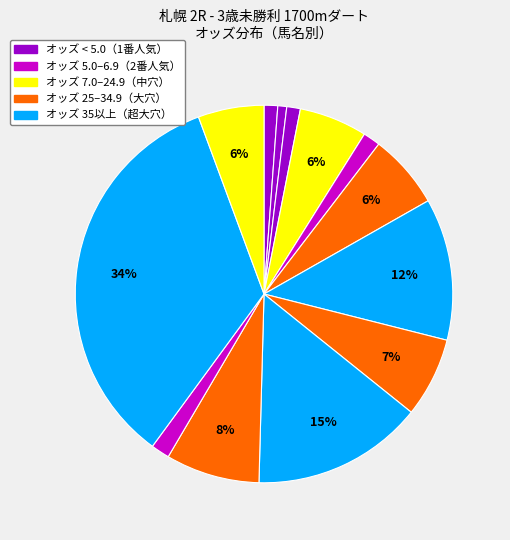

How many slices are in this pie chart?

13